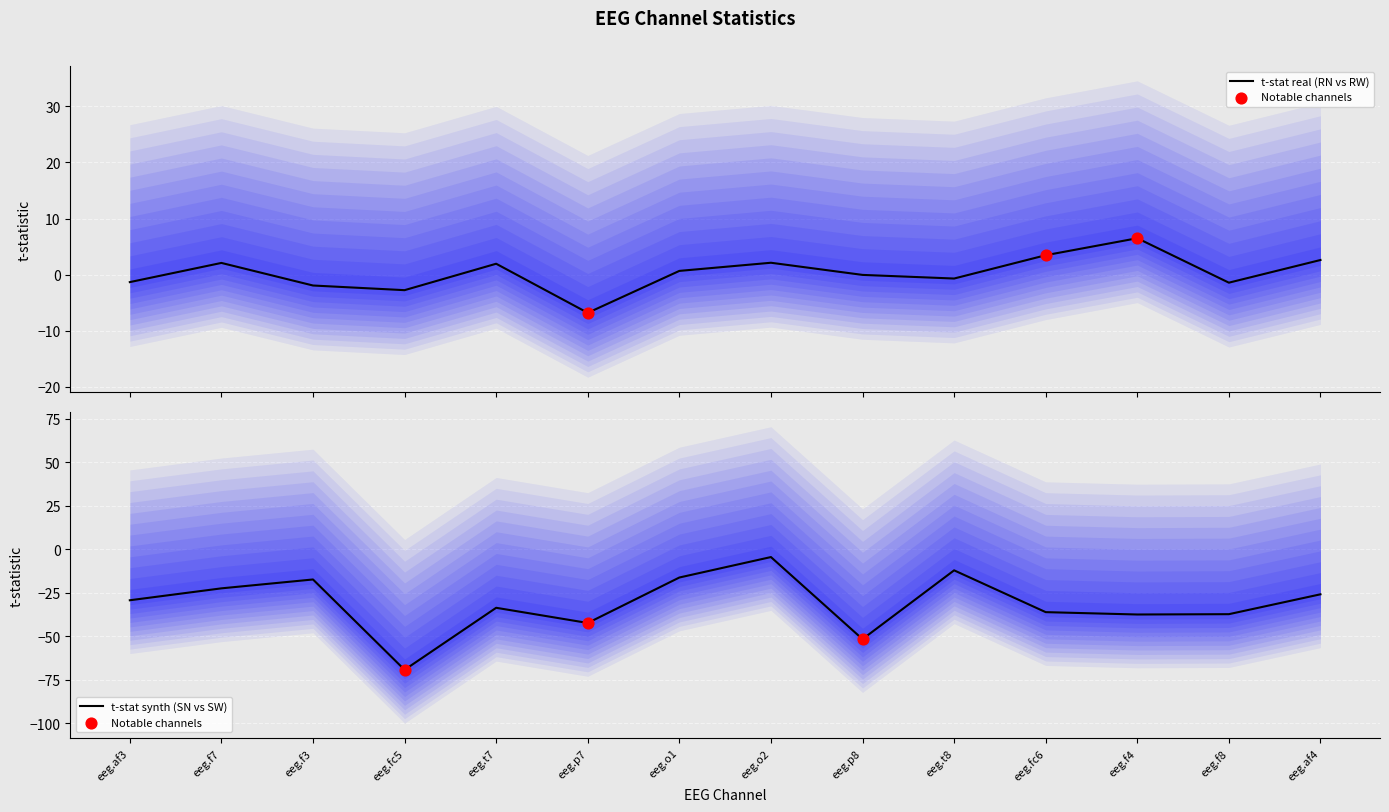

At how many categories does at least one series exceed -23?

14